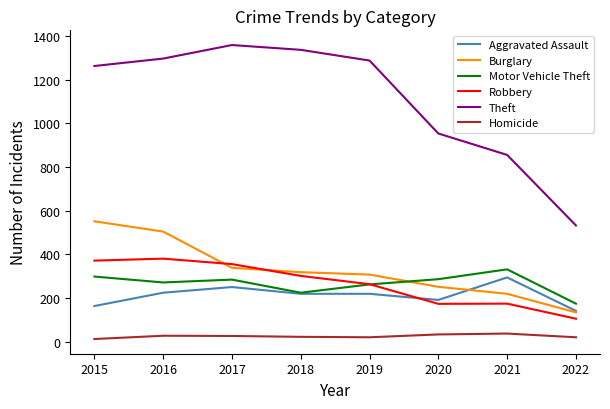

What is the difference between the second highest and second lowest values in the Theft series?

481